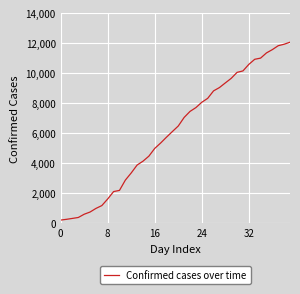

What is the greatest value displayed?

12063